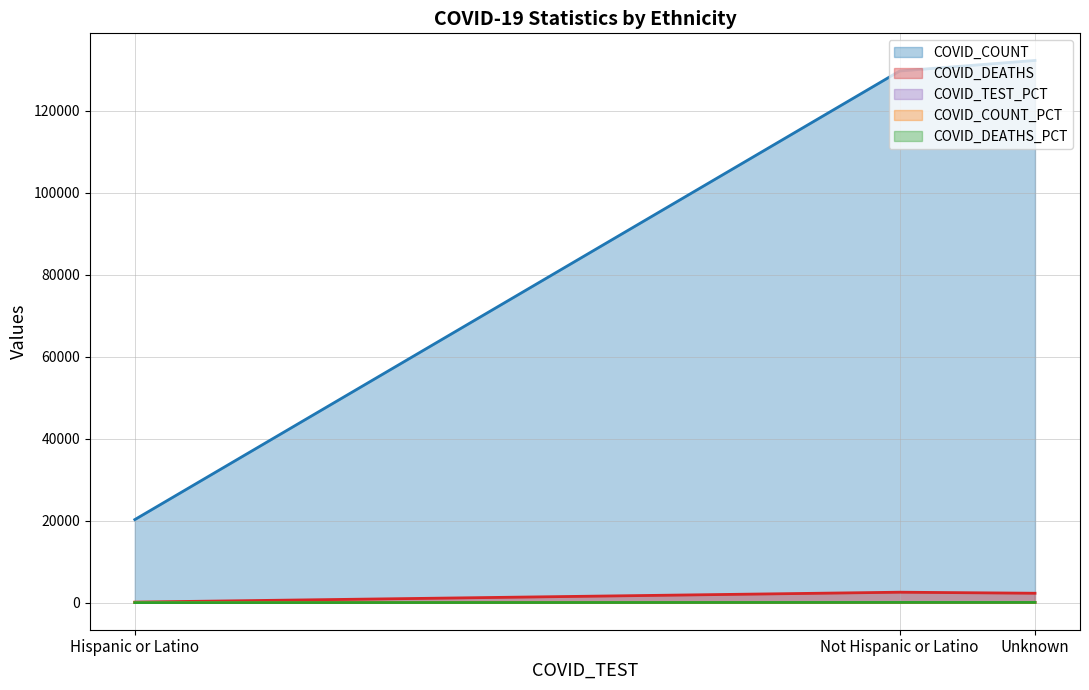

How many lines are shown in the chart?

5